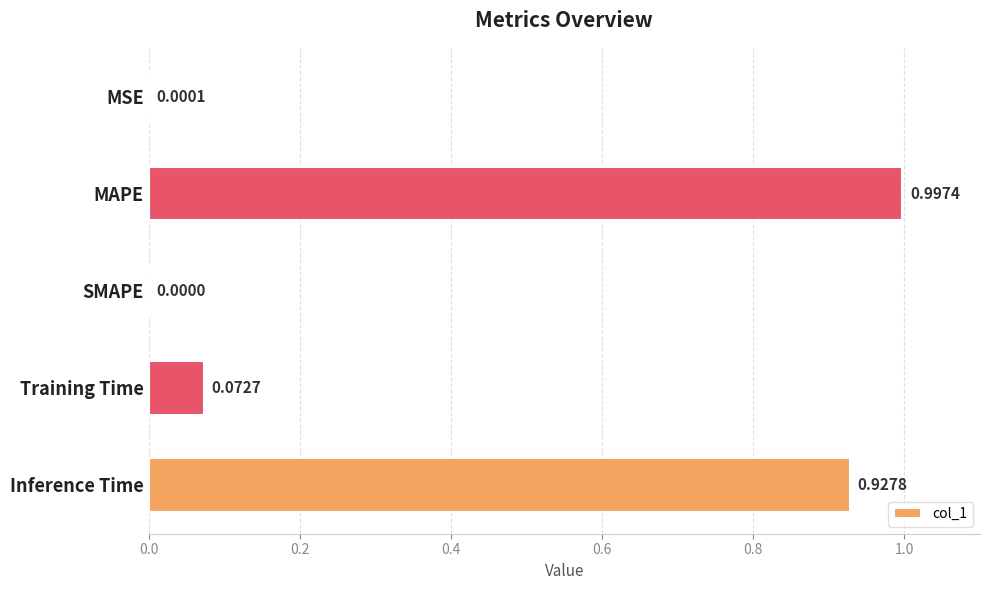

What is the sum of all values?

2.0